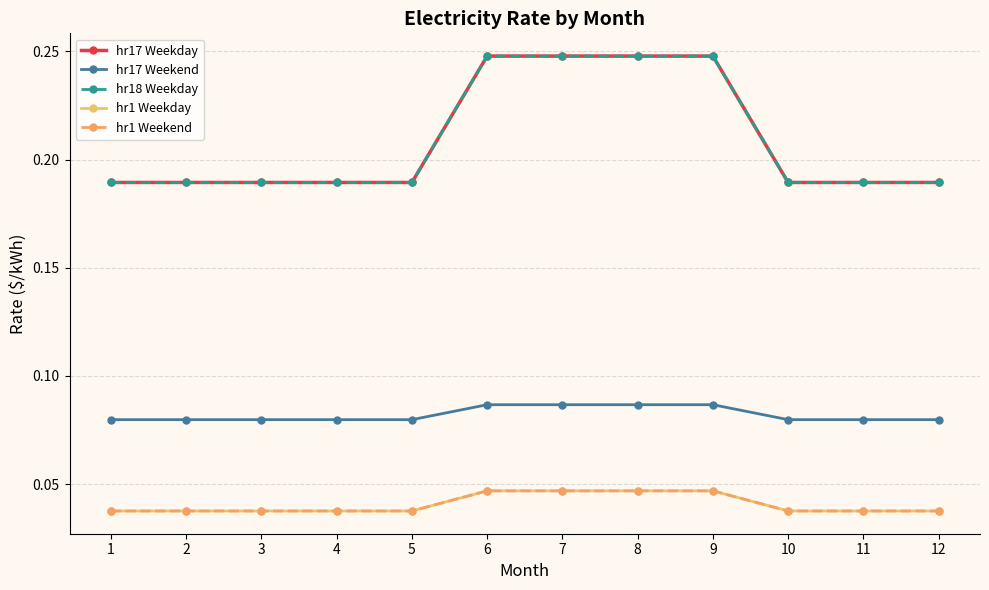

Between 10 and 12, which is larger?

10